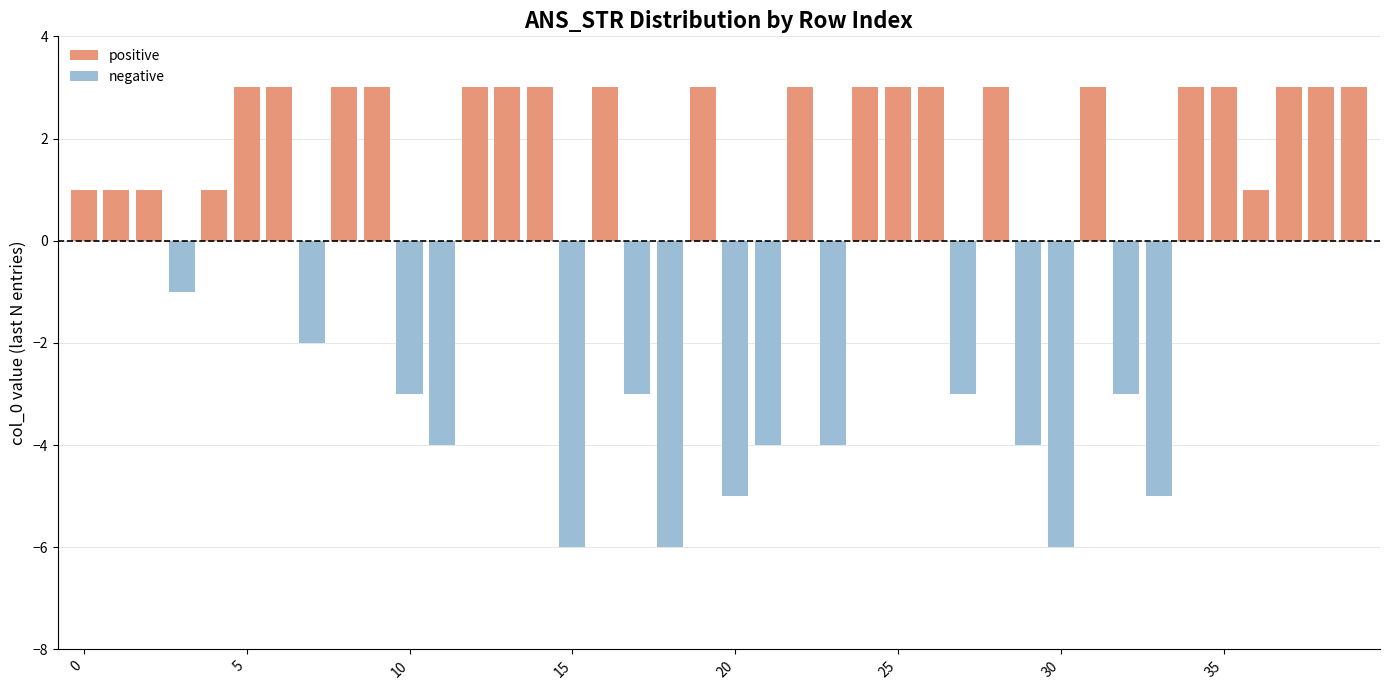

What is the difference between the maximum and minimum values in the positive series?

3